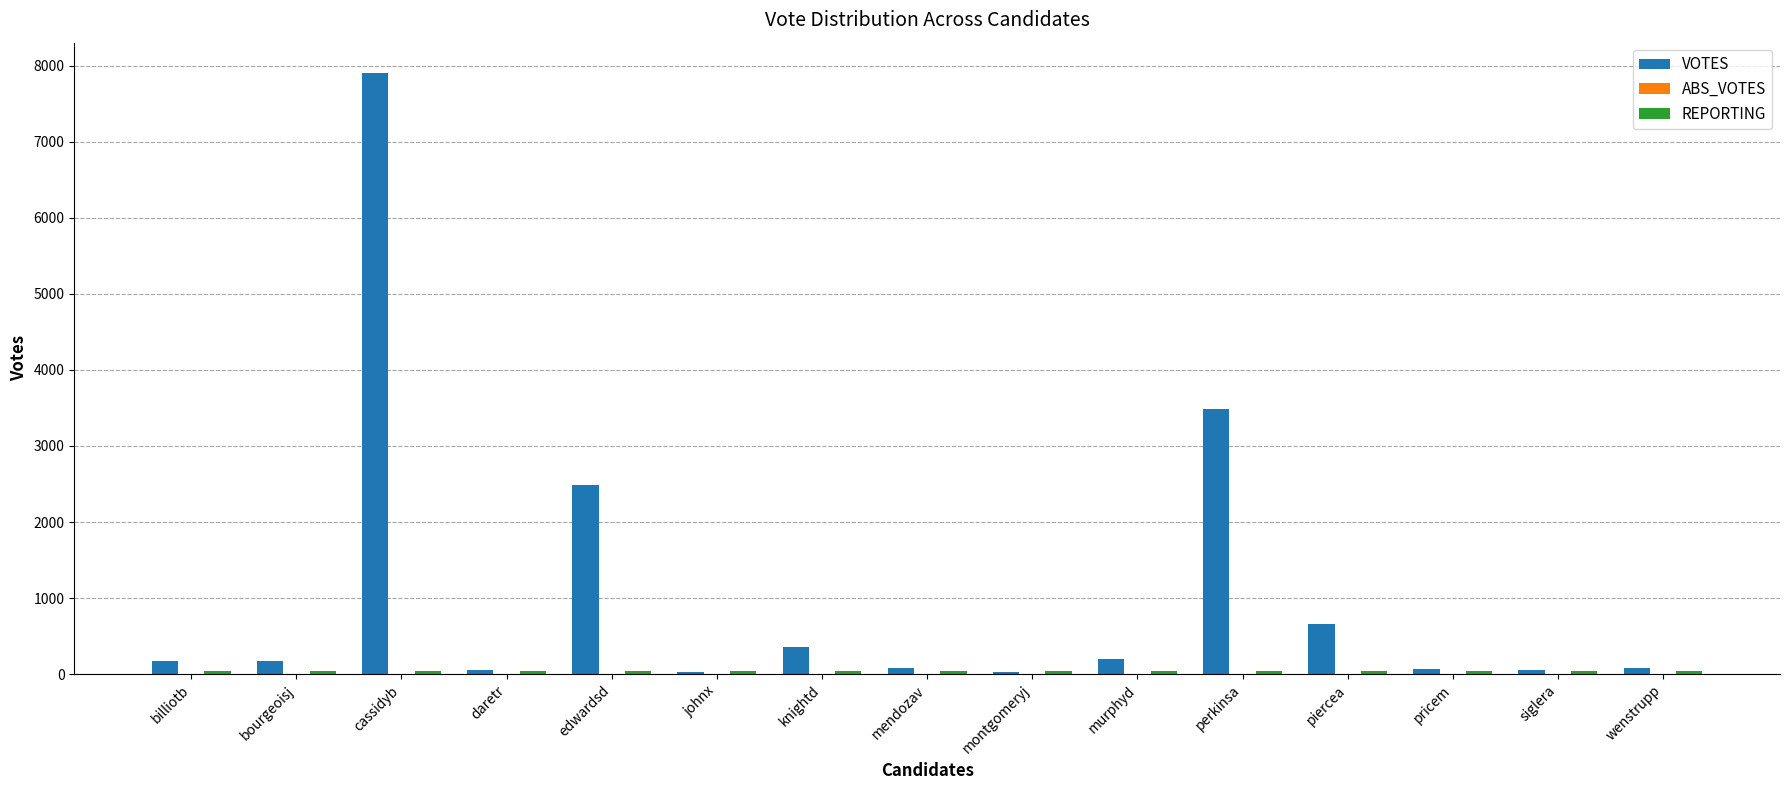

True or false: VOTES has a value of 272 at piercea.

False